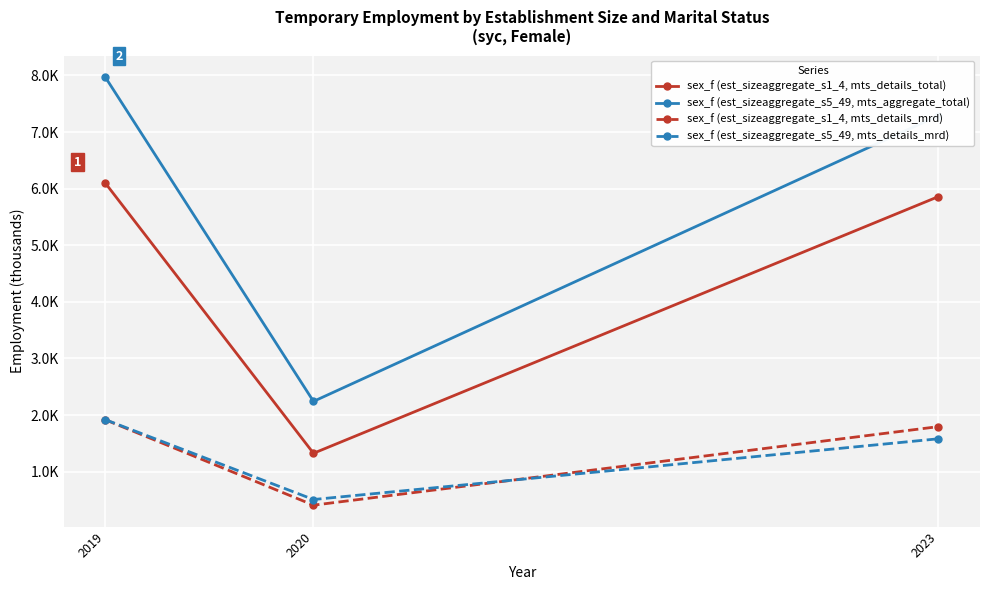

What are all the series names shown in the legend?

sex_f (est_sizeaggregate_s1_4, mts_details_total), sex_f (est_sizeaggregate_s5_49, mts_aggregate_total), sex_f (est_sizeaggregate_s1_4, mts_details_mrd), sex_f (est_sizeaggregate_s5_49, mts_details_mrd)